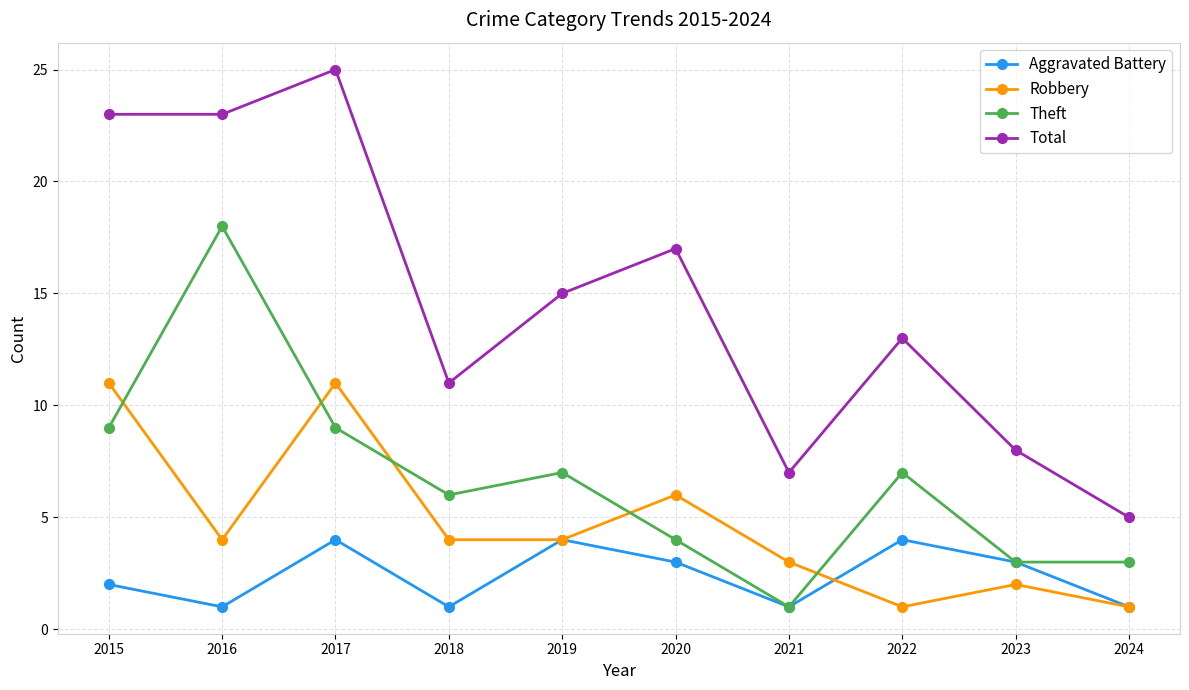

True or false: Theft has more than 2 interior local peaks.

True